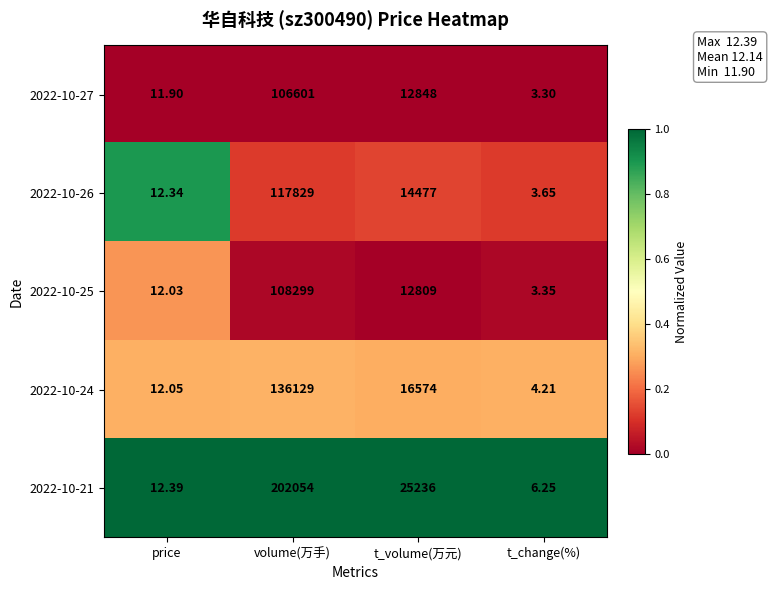

At which label does 2022-10-21 first exceed 25236?

volume(万手)